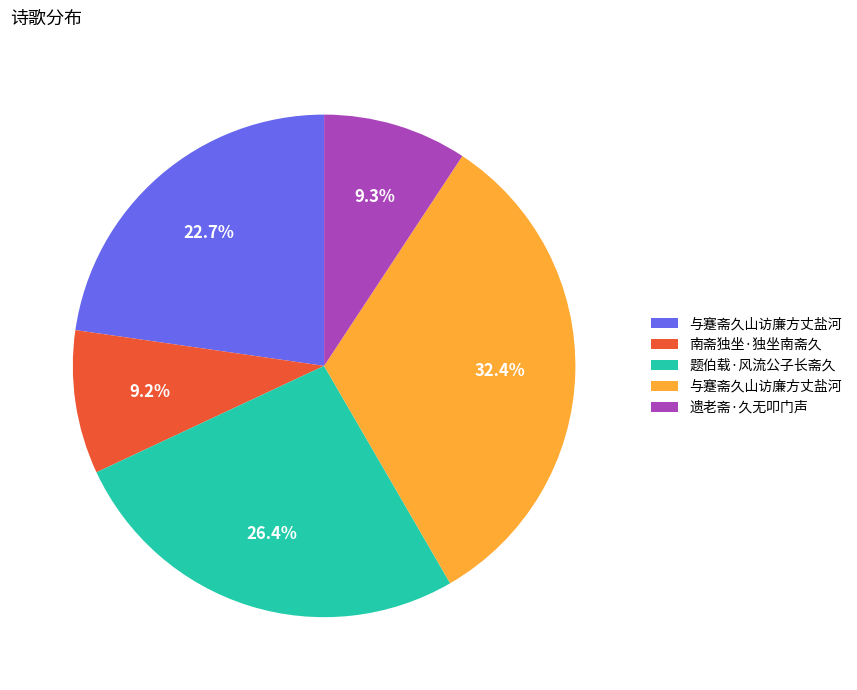

How many slices are in this pie chart?

5